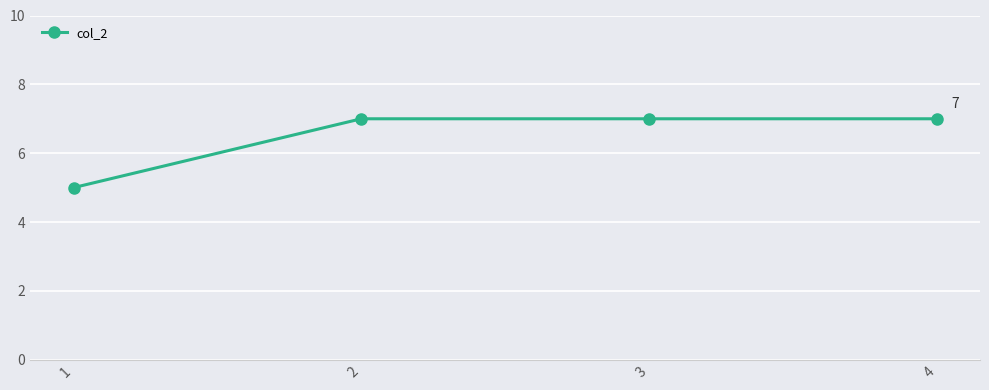

What is the change in value from 1 to 4?

+2